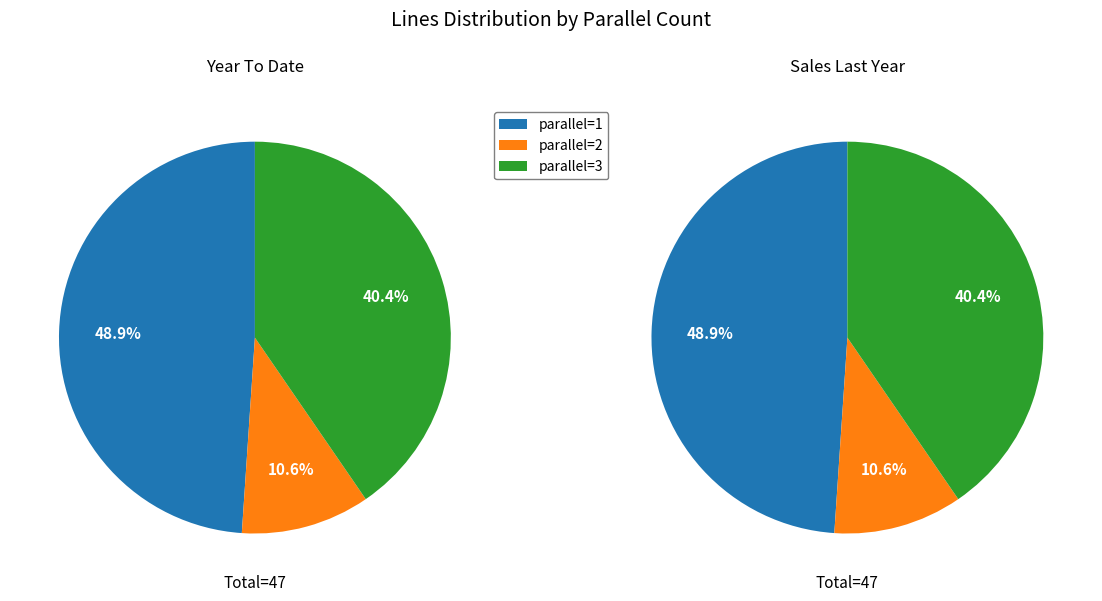

How many slices are in this pie chart?

3